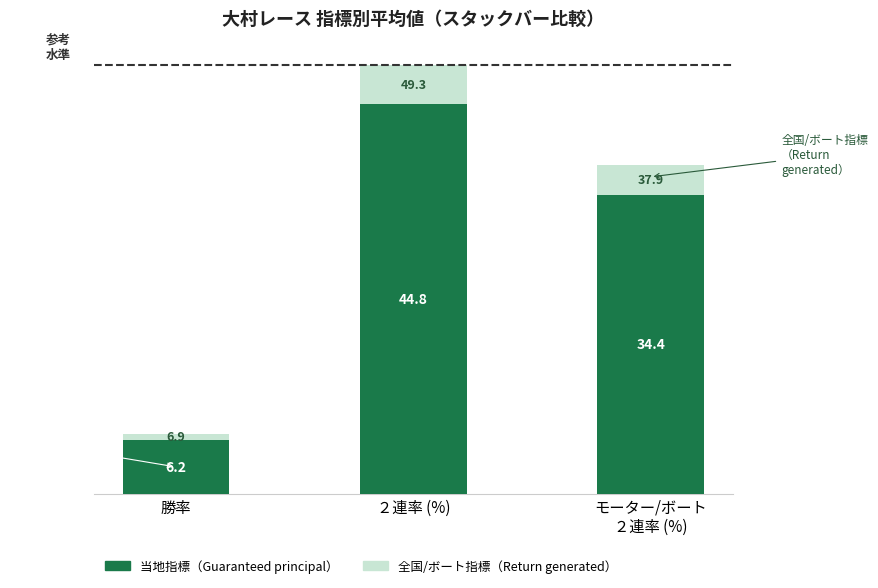

List the labels in order of 当地指標（Guaranteed principal） value, smallest first.

勝率, モーター/ボート
２連率 (%), ２連率 (%)